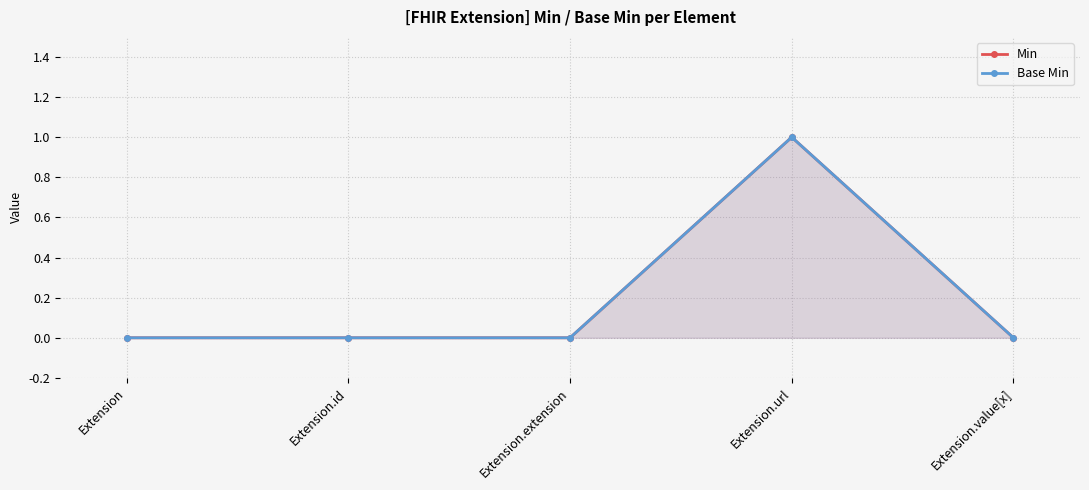

True or false: Min and Base Min cross at least once.

False